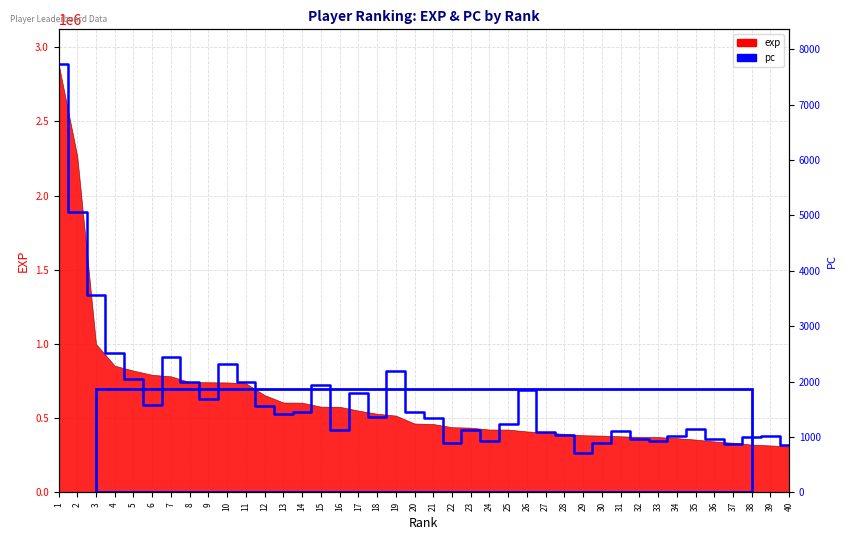

Where is the data nearest to the value 1578008?

3